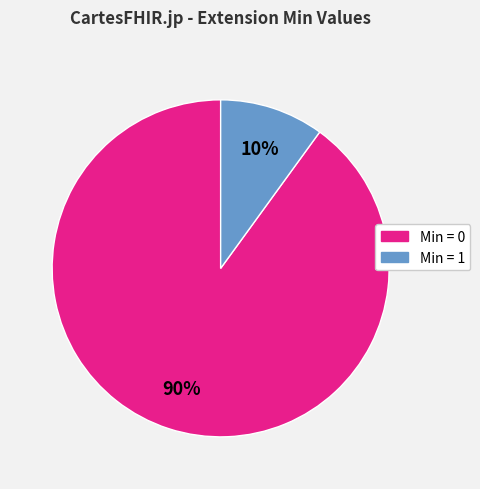

Does any single category account for the majority?

Yes